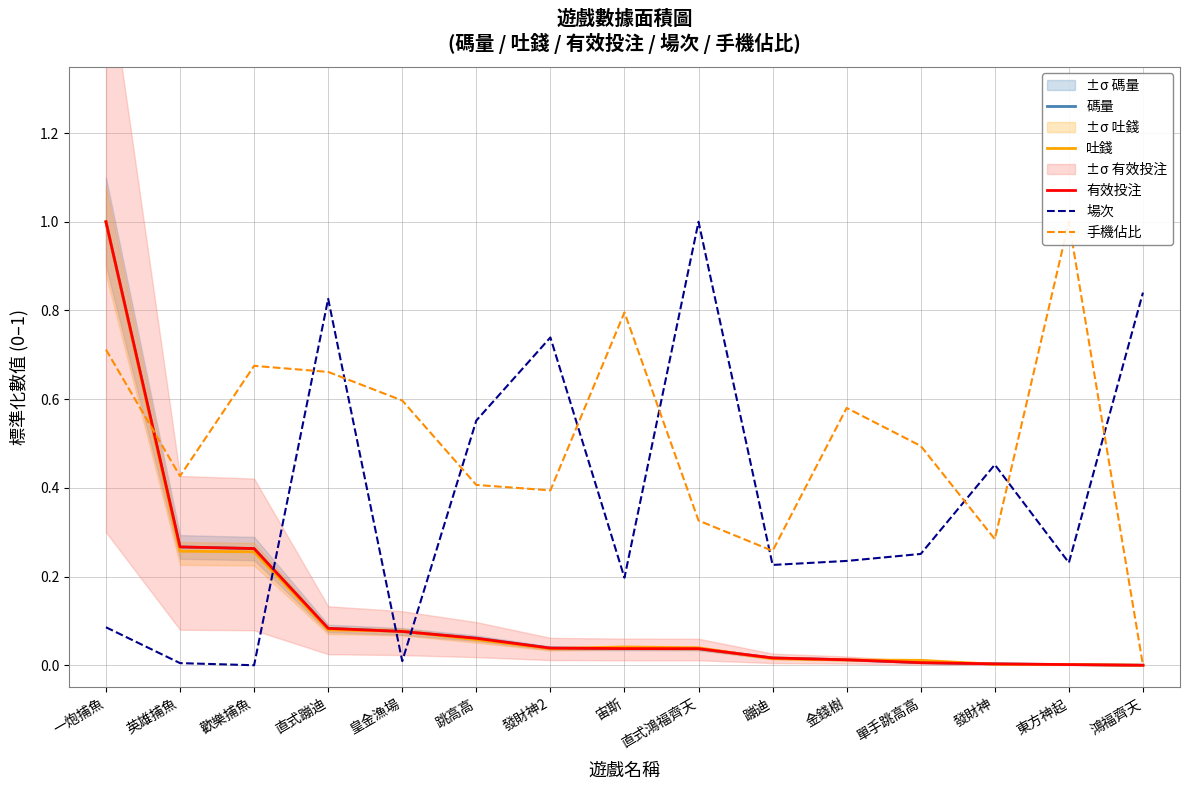

Which series ends up on top after the final intersection of 場次 and 有效投注?

場次